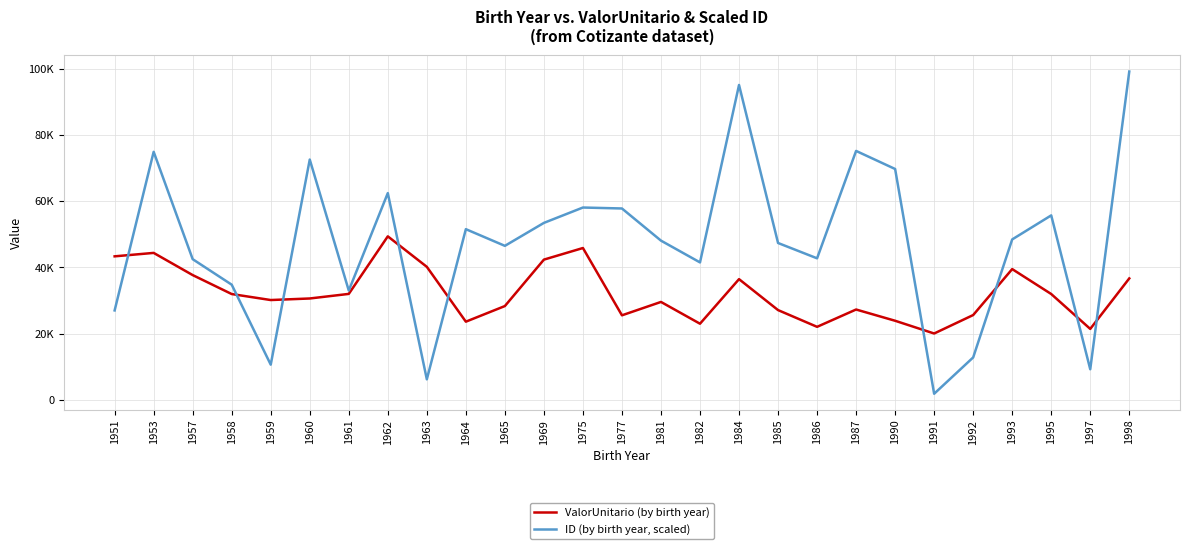

What are all the series names shown in the legend?

ValorUnitario (by birth year), ID (by birth year, scaled)